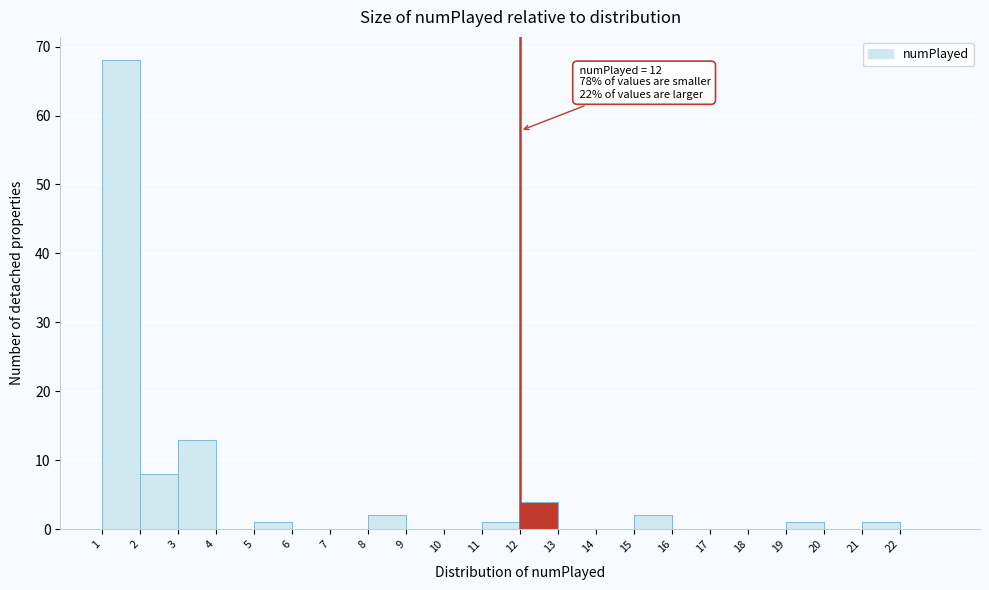

Over which range of the x-axis is the bar tallest?

1 to 2